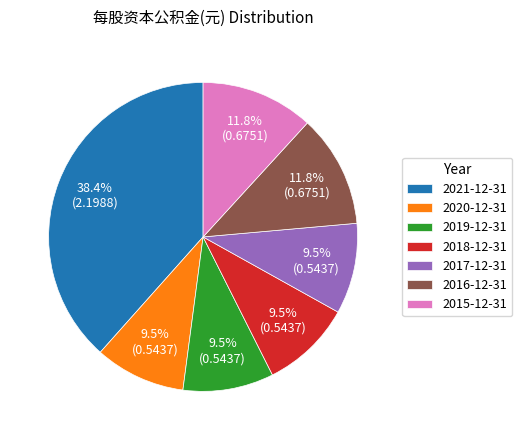

Combined, what portion of the pie is 2016-12-31 and 2017-12-31?

21.3%